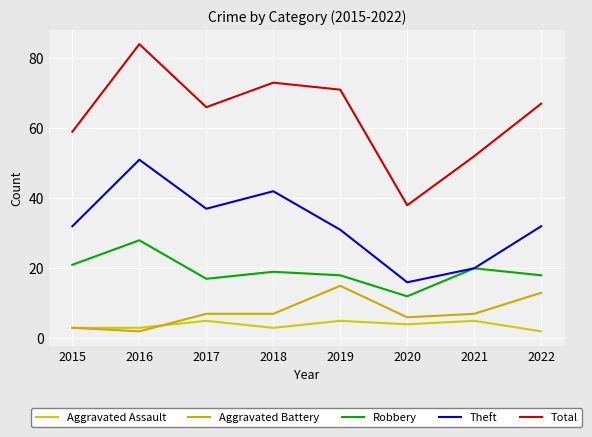

Does the chart have visible grid lines?

Yes